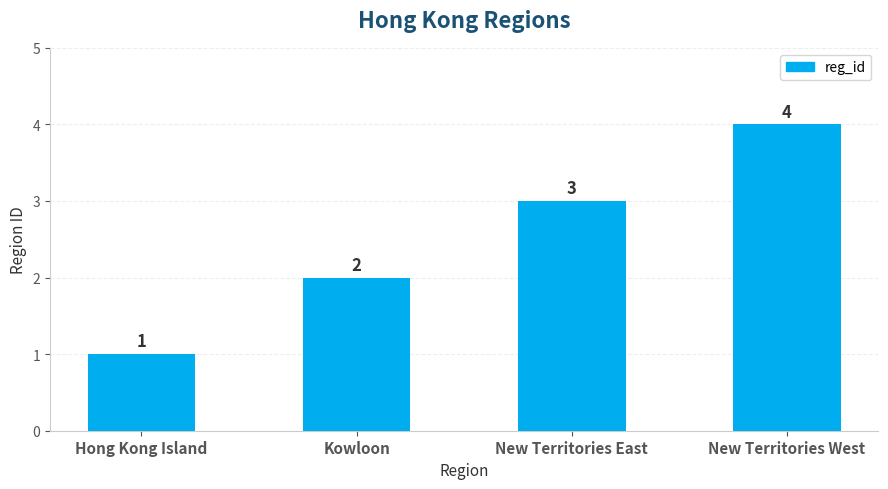

List the labels in order of value, smallest first.

Hong Kong Island, Kowloon, New Territories East, New Territories West